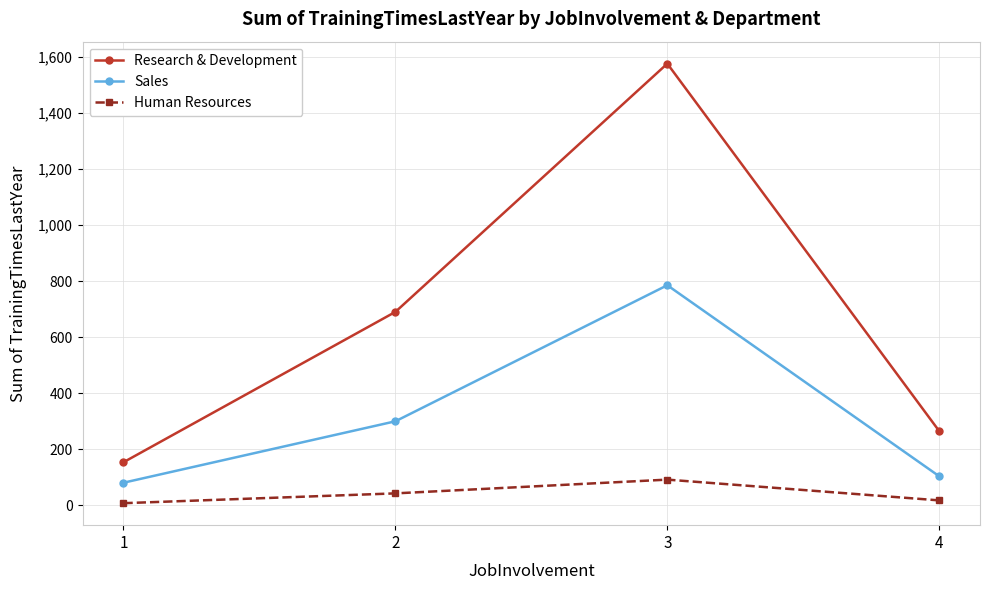

Reading right to left, what are all the values shown in this chart?

Research & Development: 4=265	3=1575	2=690	1=154
Sales: 4=104	3=785	2=300	1=81
Human Resources: 4=18	3=92	2=43	1=8